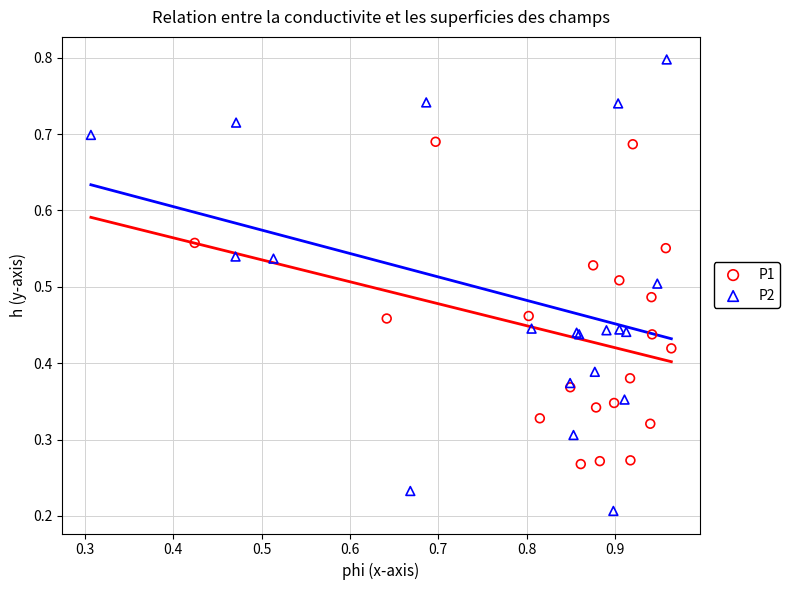

Which series contains the lowest Y value?

P2